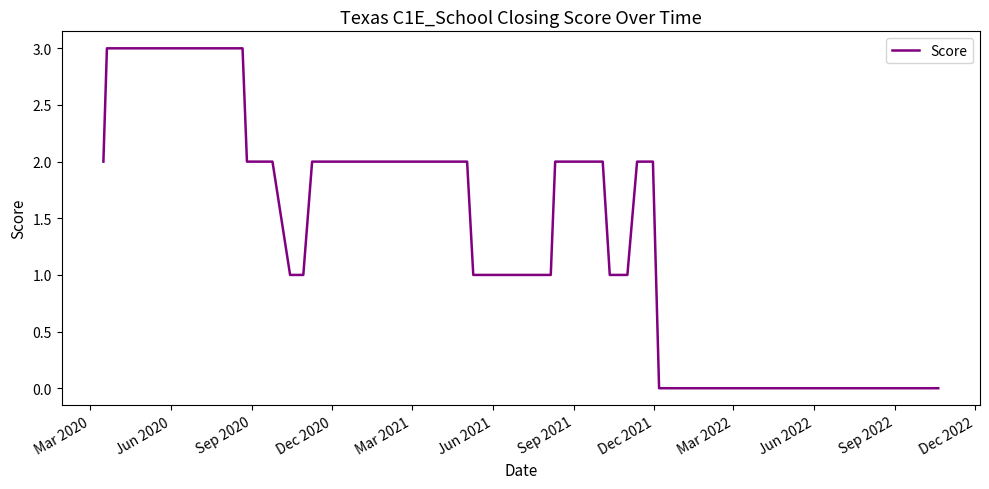

Reading right to left, extract all data points from this chart.

0	0	2	2	1	1	2	2	1	1	2	2	1	1	2	2	3	3	2